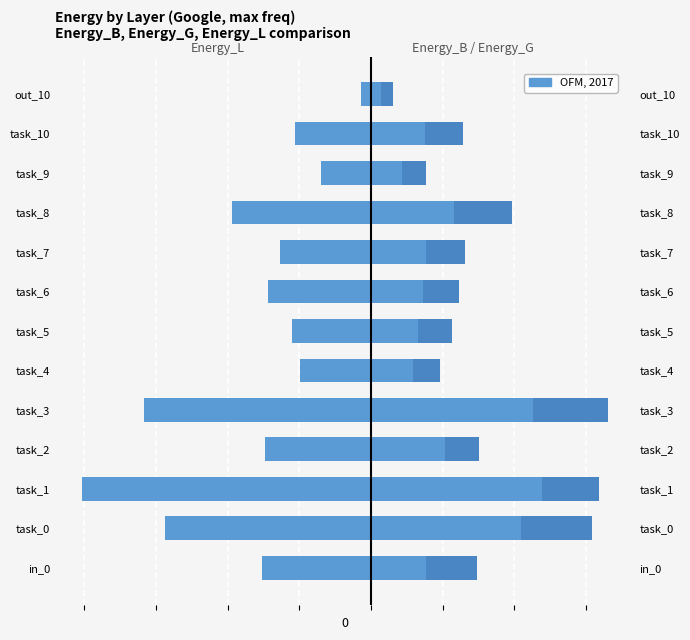

Reading right to left, what are all the values shown in this chart?

Energy_L: -6.9	-53.4	-35.2	-97.1	-63.4	-71.8	-55.2	-49.5	-158.8	-73.9	-202.0	-143.9	-75.8
Energy_B: 6.6	37.4	21.4	57.9	38.1	36.5	33.0	29.1	113.2	51.6	119.1	104.8	38.1
Energy_G: 8.6	26.8	16.8	40.6	27.1	25.1	23.4	19.4	52.5	23.4	40.4	49.2	36.1